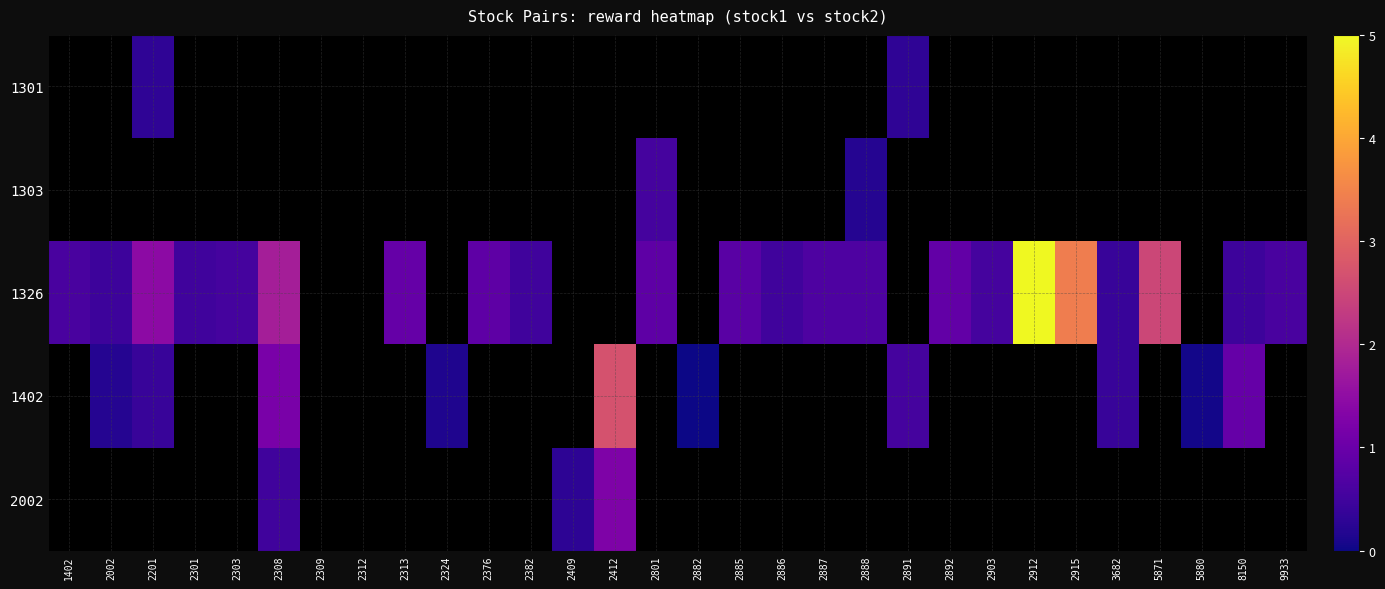

Which series changed the most between 1402 and 9933?

1326